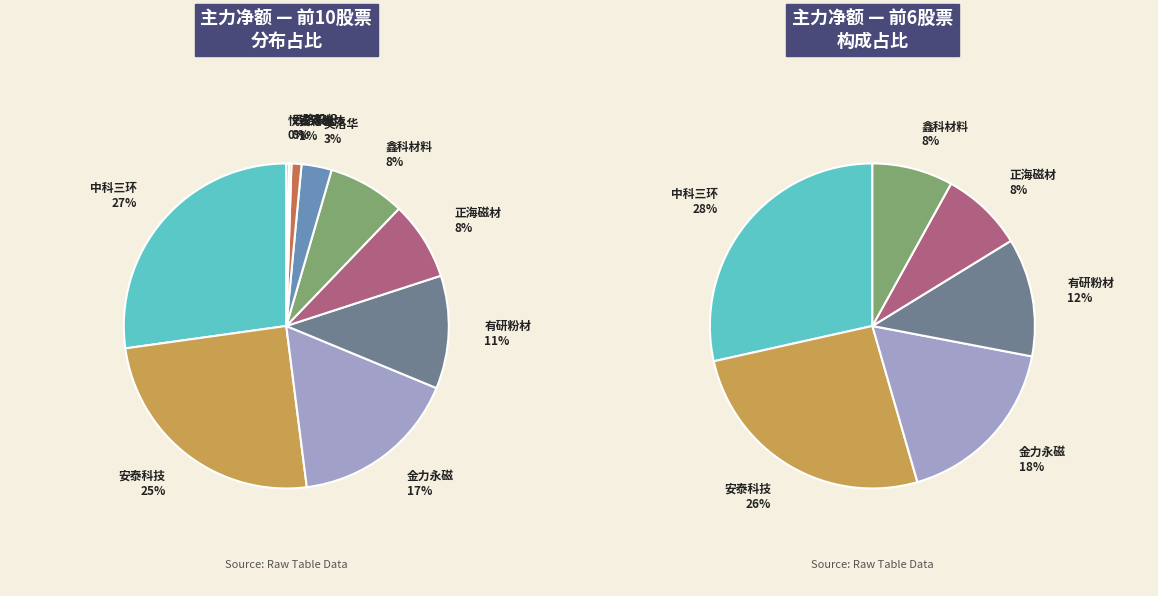

To the nearest percent, what is the combined percentage of 有研粉材 and 中科三环?

38%